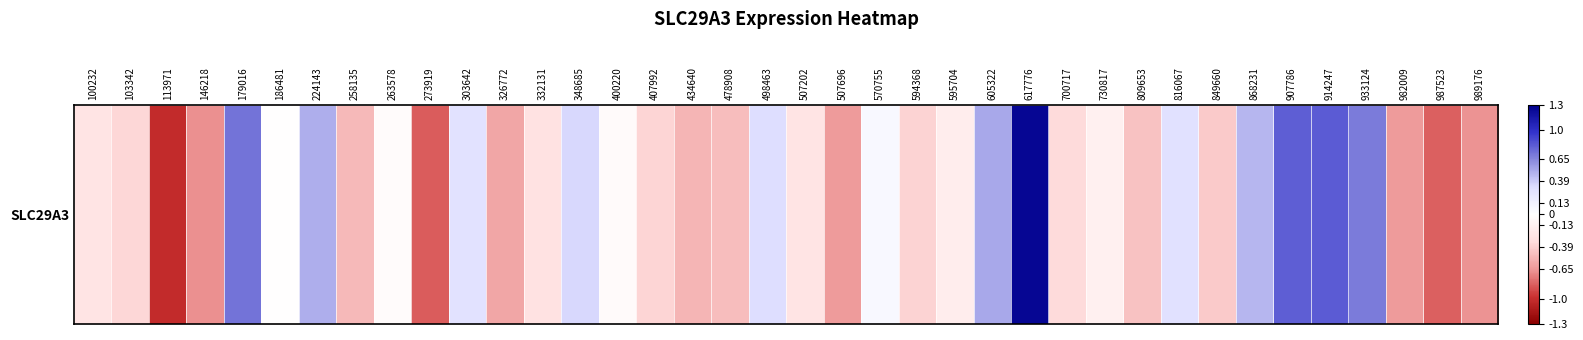

The chart shows a value of -0.2 at 595704. True or false?

True